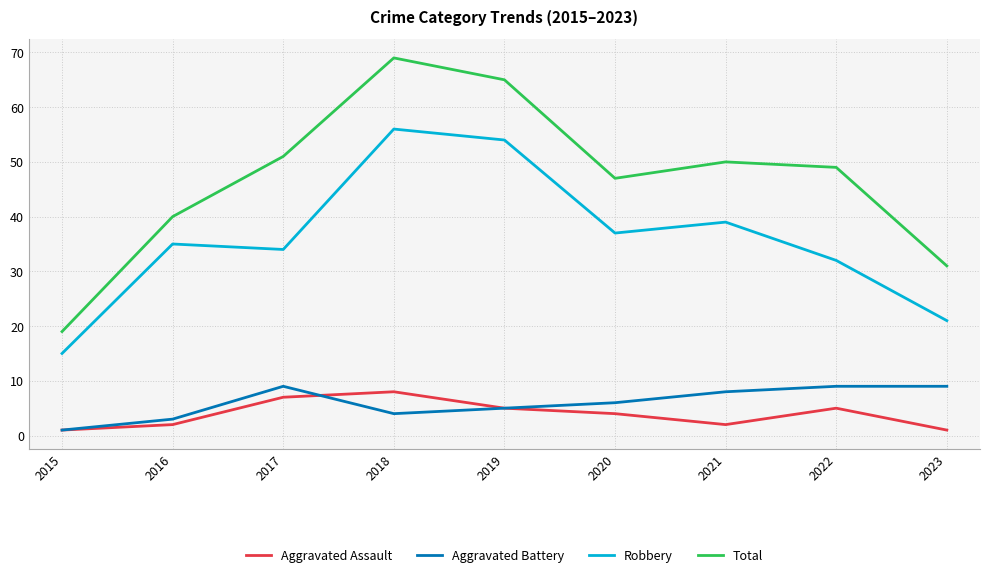

What is the difference between the second highest and second lowest values in the Aggravated Assault series?

6